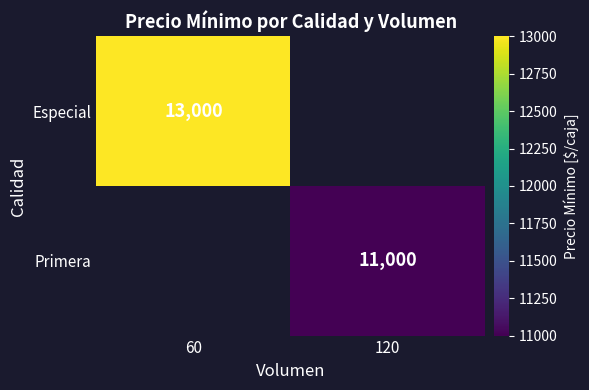

The value of Especial at 60 is 20864. True or false?

False